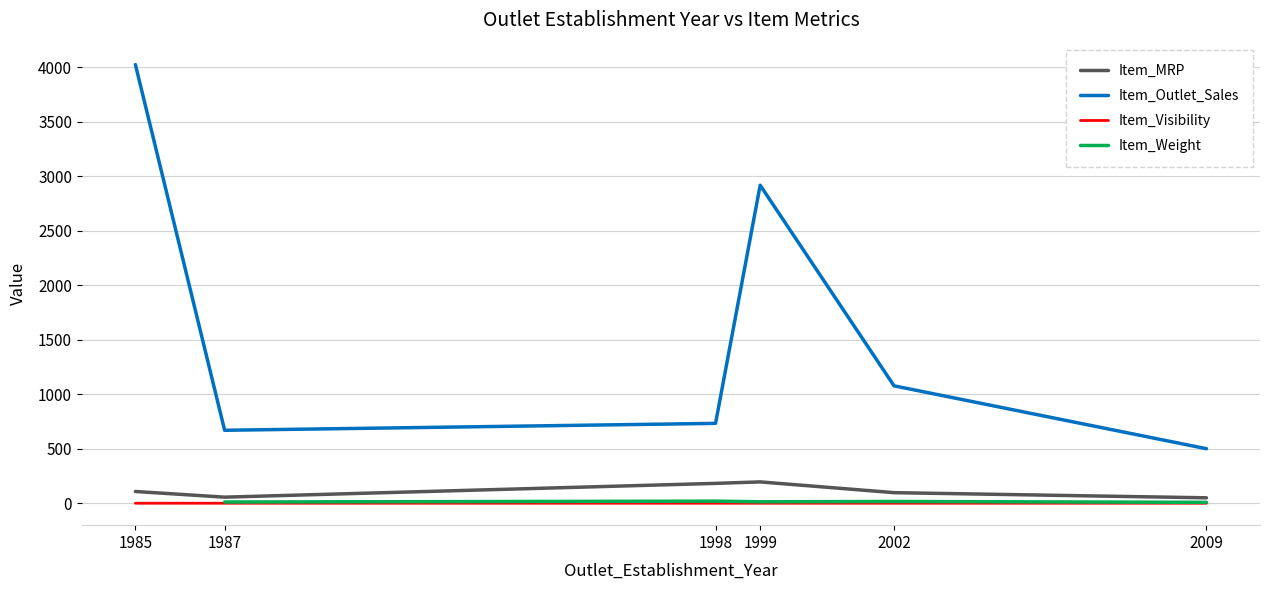

Which series has the largest range (max minus min)?

Item_Outlet_Sales